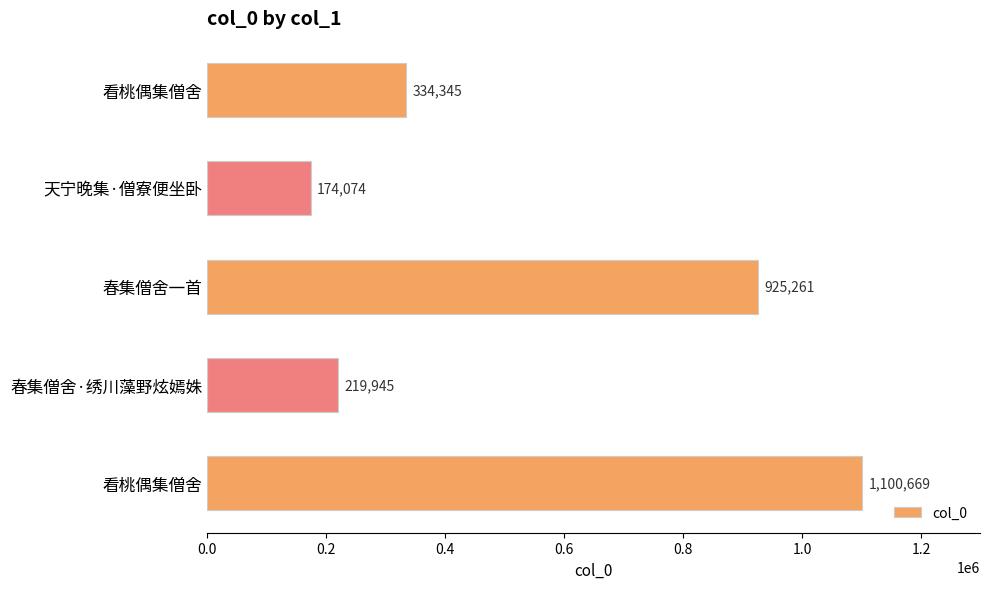

Does the chart contain any negative values?

No